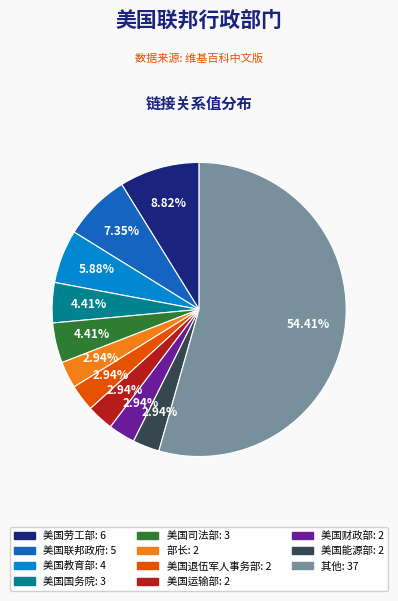

Count the number of slices in the pie.

11